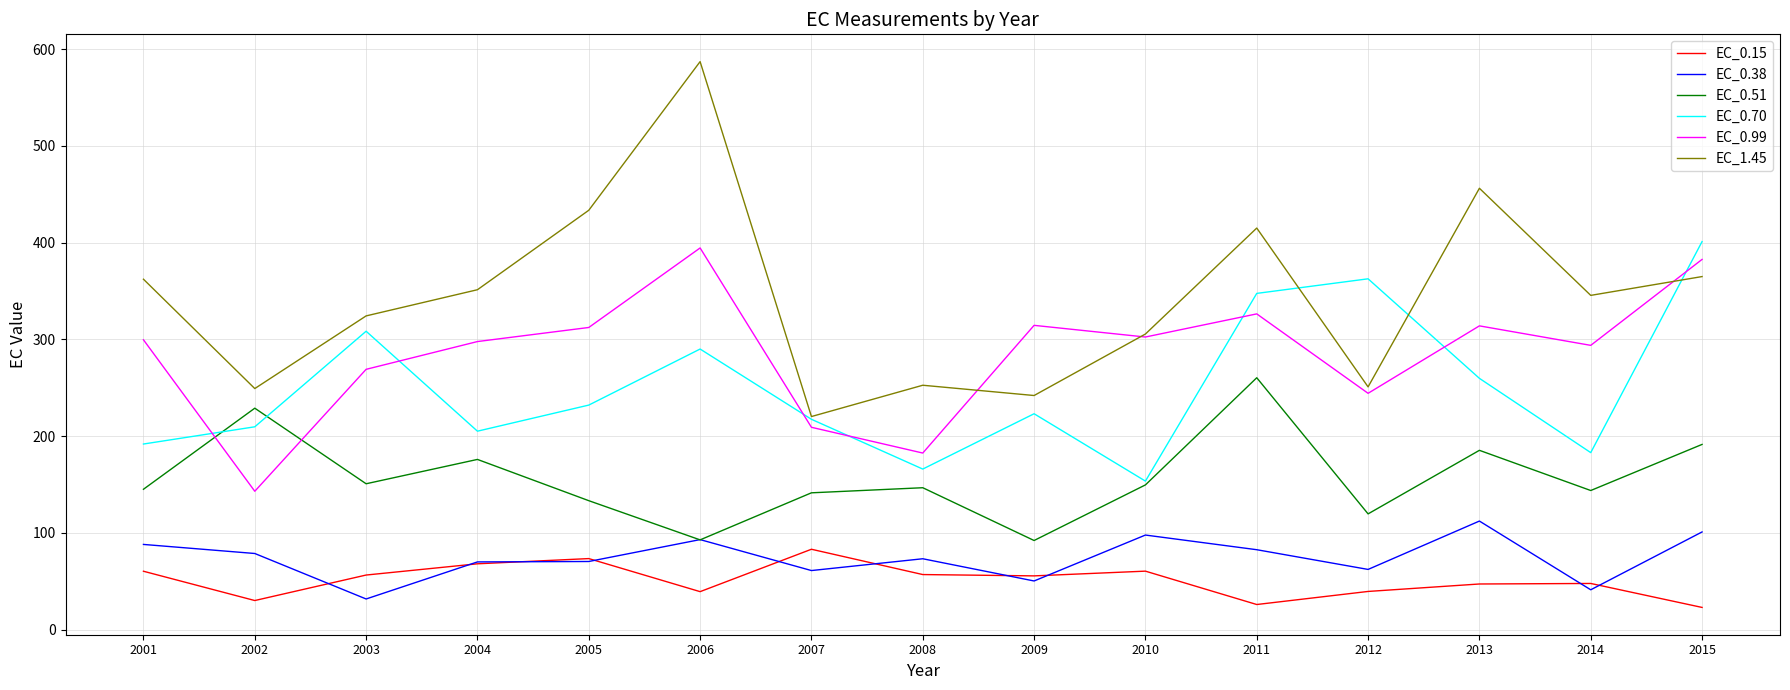

What value does the EC_0.38 series have at 2005?

70.5